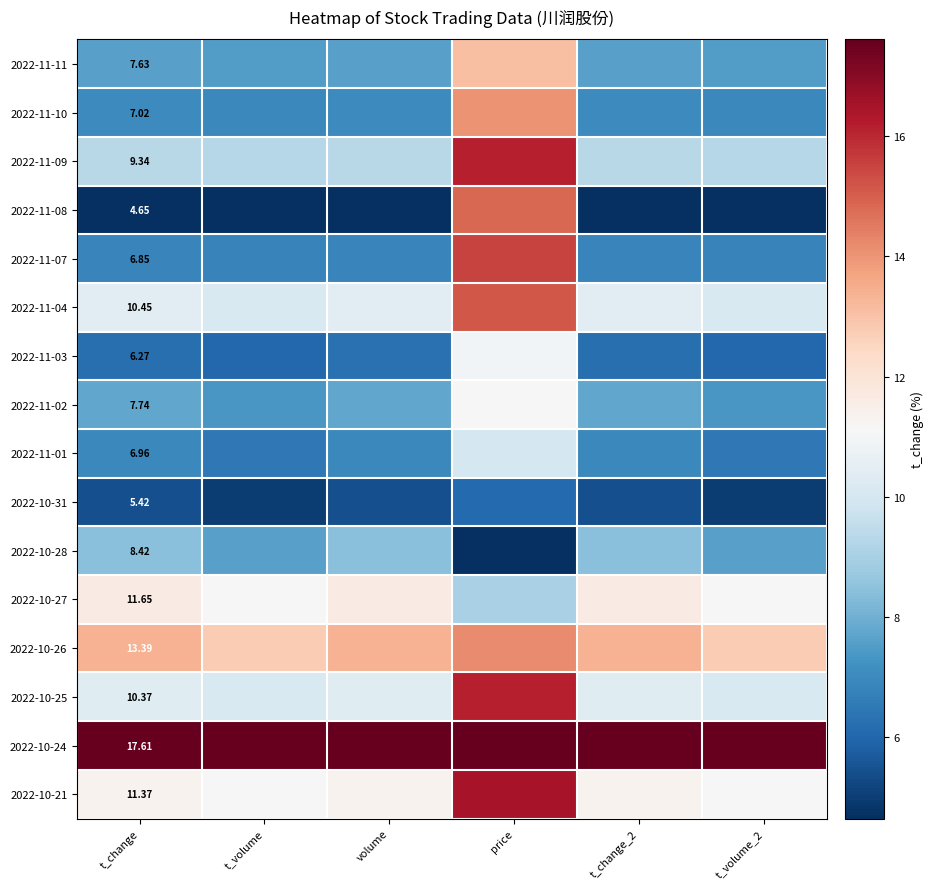

The value of 2022-10-25 at volume is 17.7. True or false?

False